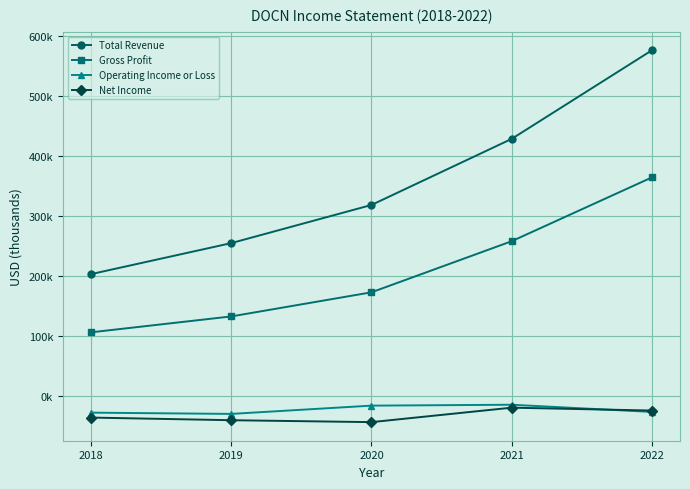

What are all the series names shown in the legend?

Total Revenue, Gross Profit, Operating Income or Loss, Net Income